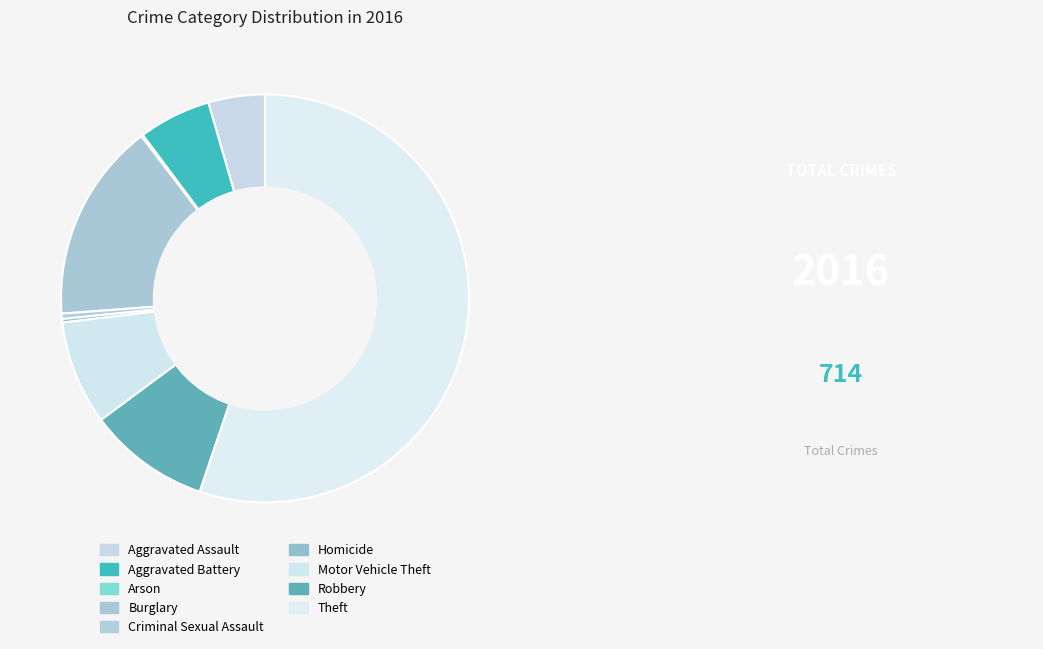

Approximately how many times larger is the value at Aggravated Assault compared to Aggravated Battery?

0.8